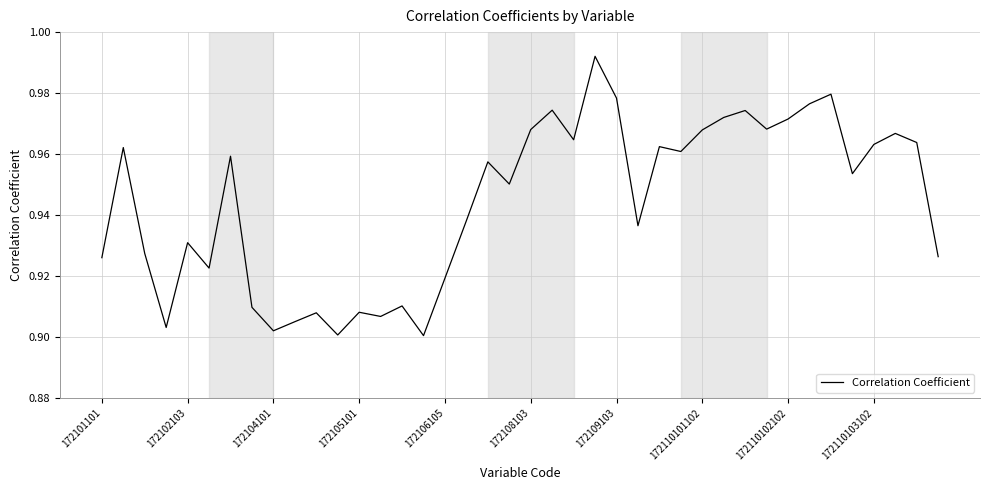

What is the label of the 19th point from the right?

21